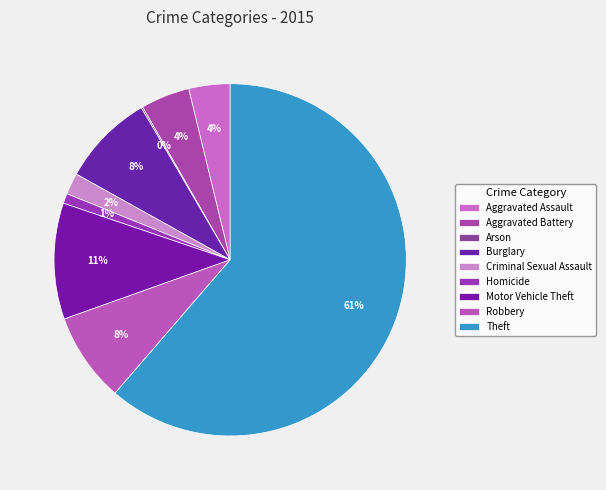

How many slices are in this pie chart?

9